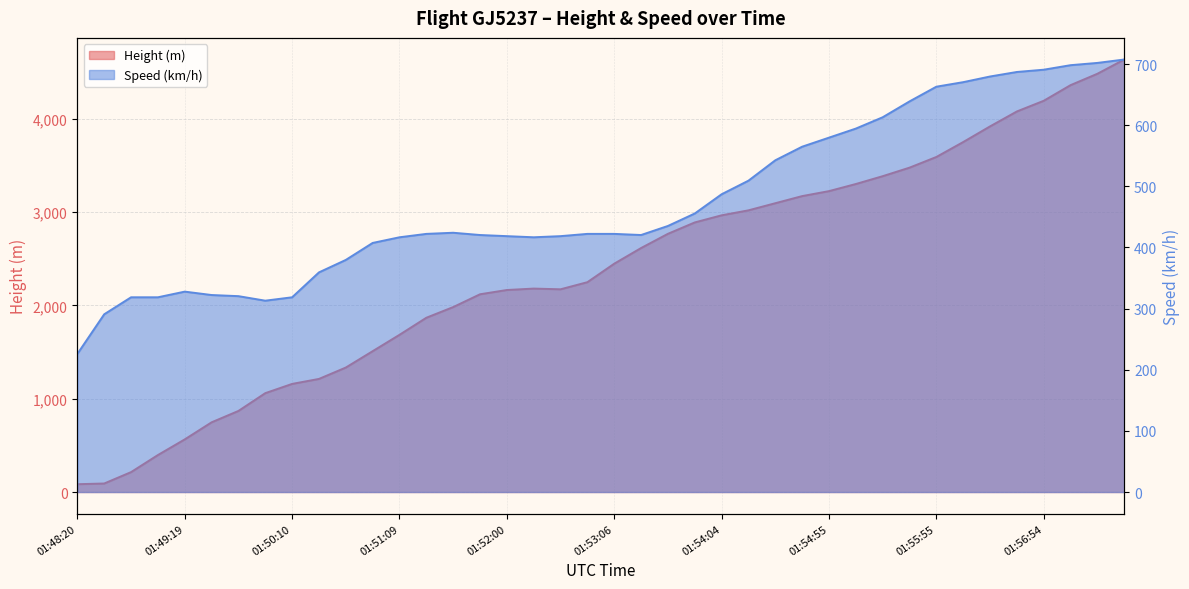

What is the total value across all series at 01:51:49?

2538.8